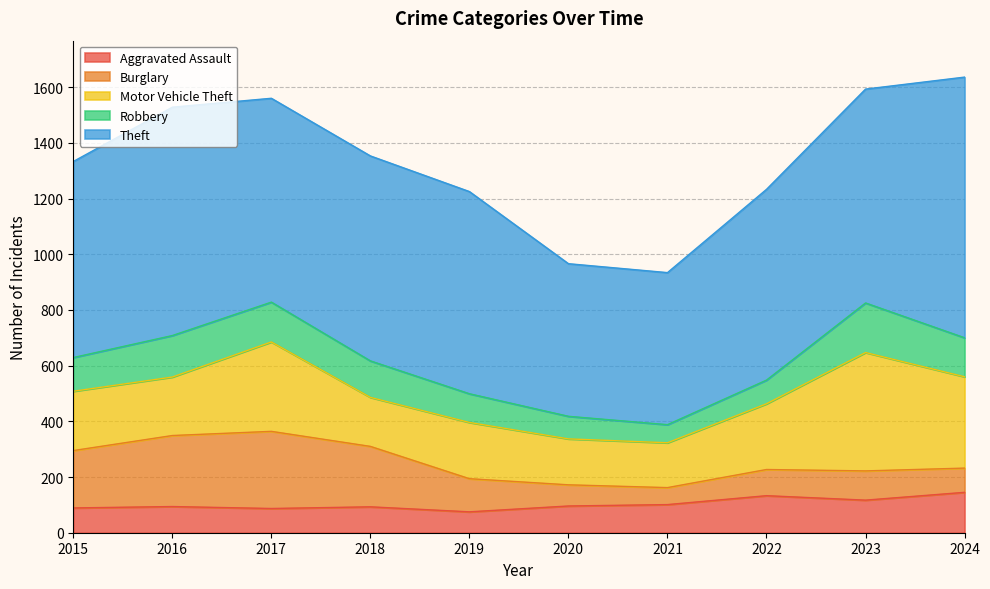

What is the difference between the second highest and second lowest values in the Motor Vehicle Theft series?

163